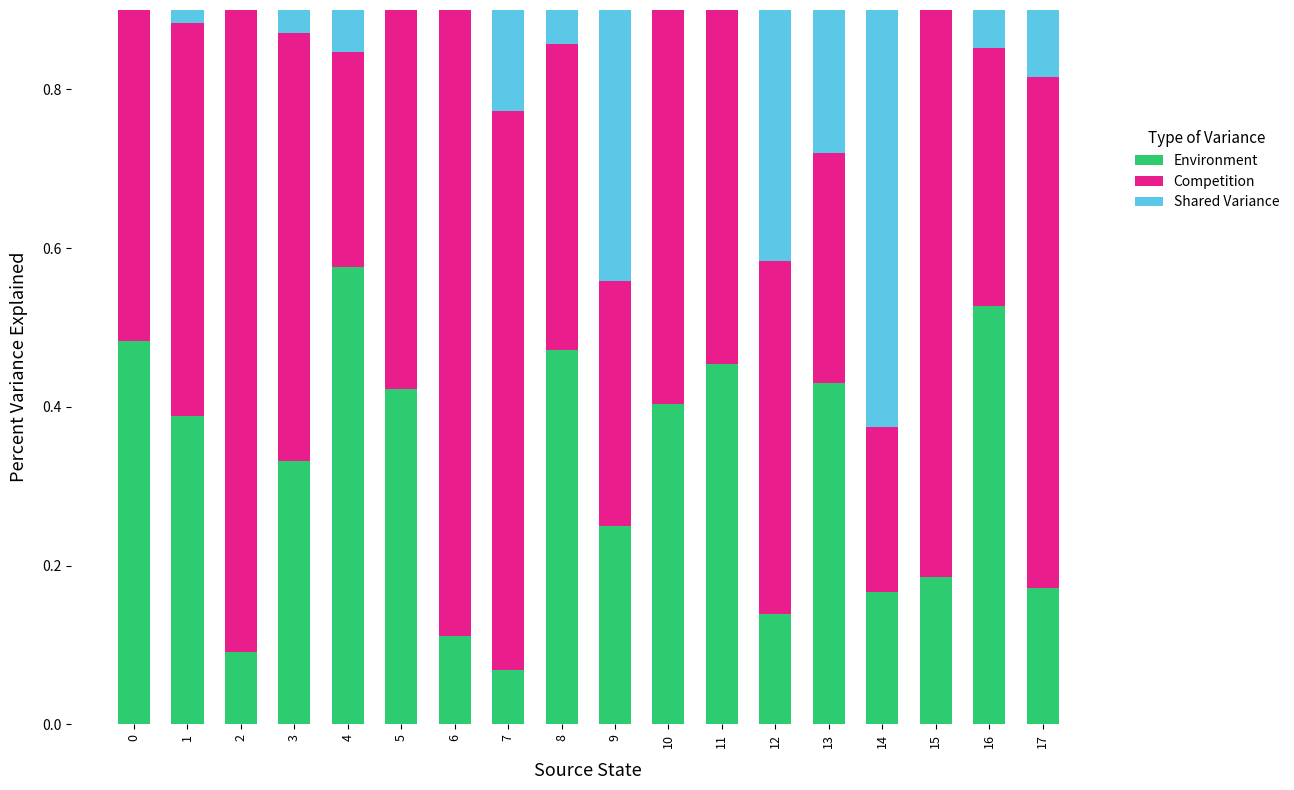

What is the difference between the maximum and second lowest values in the Shared Variance series?

0.6